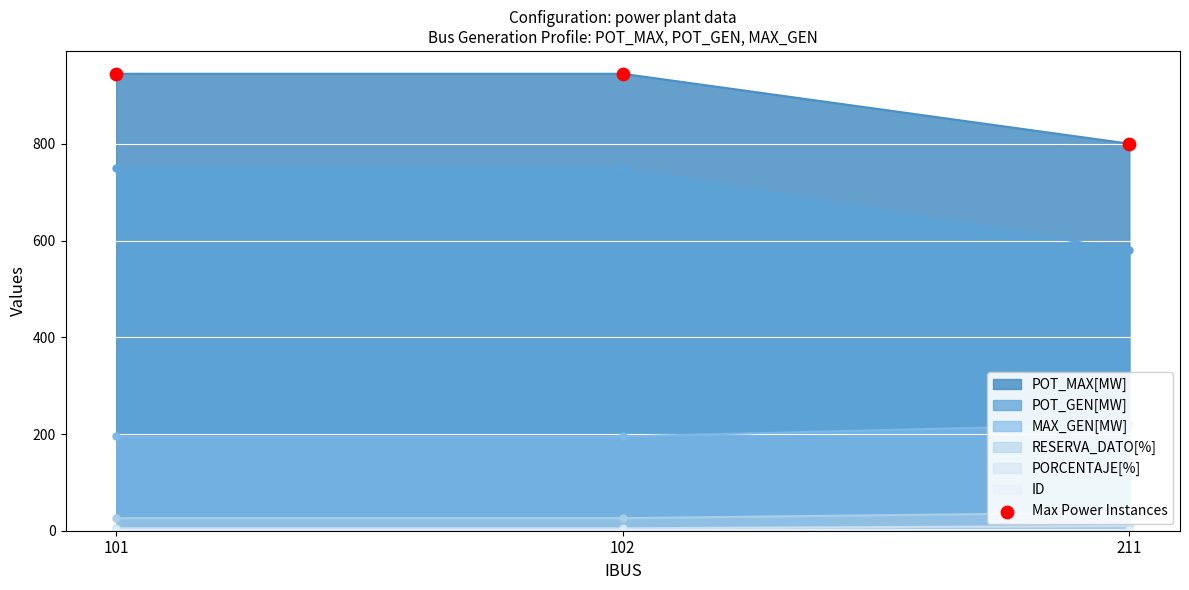

Approximately how many times larger is the value at 211 compared to 101?

0.8